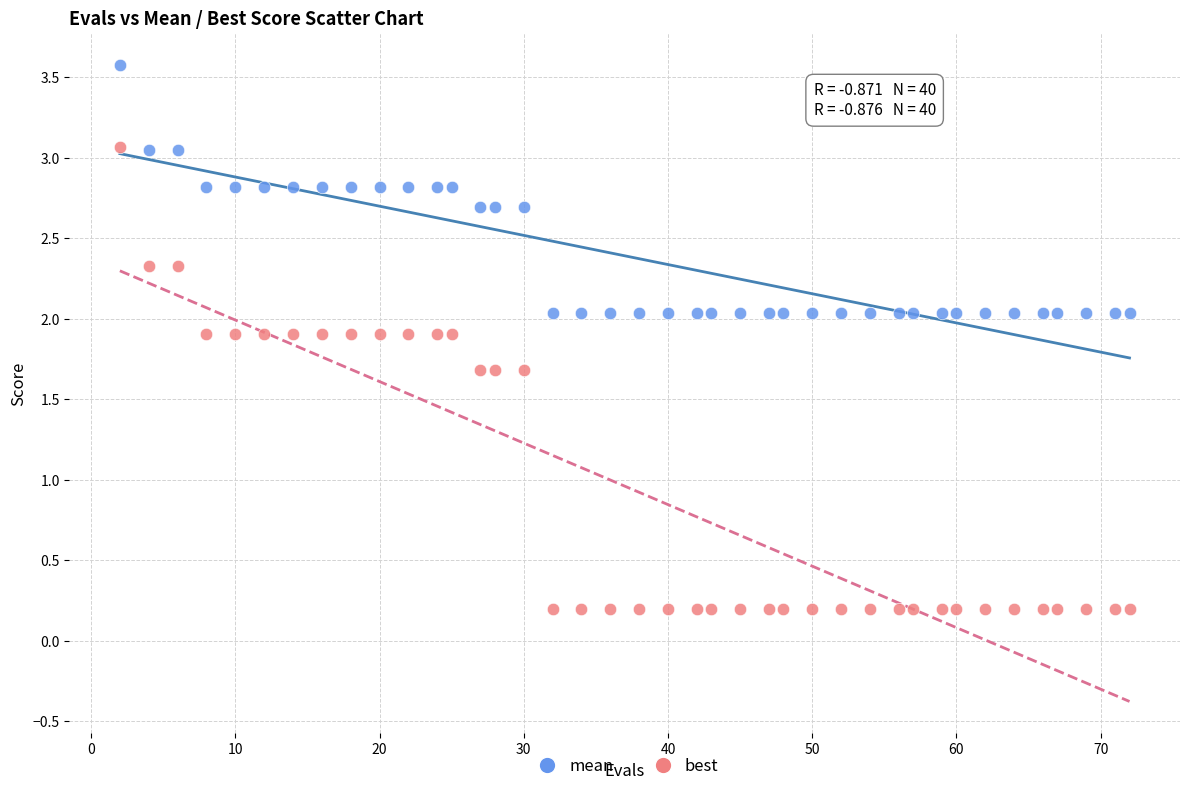

Which series has the largest Y range (max minus min)?

best